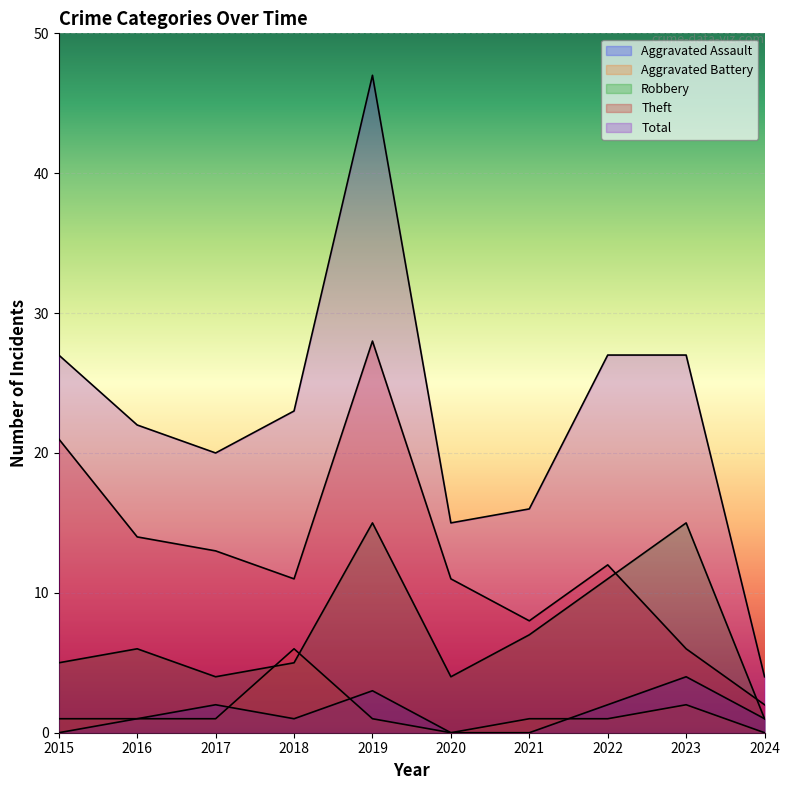

How many lines are shown in the chart?

5